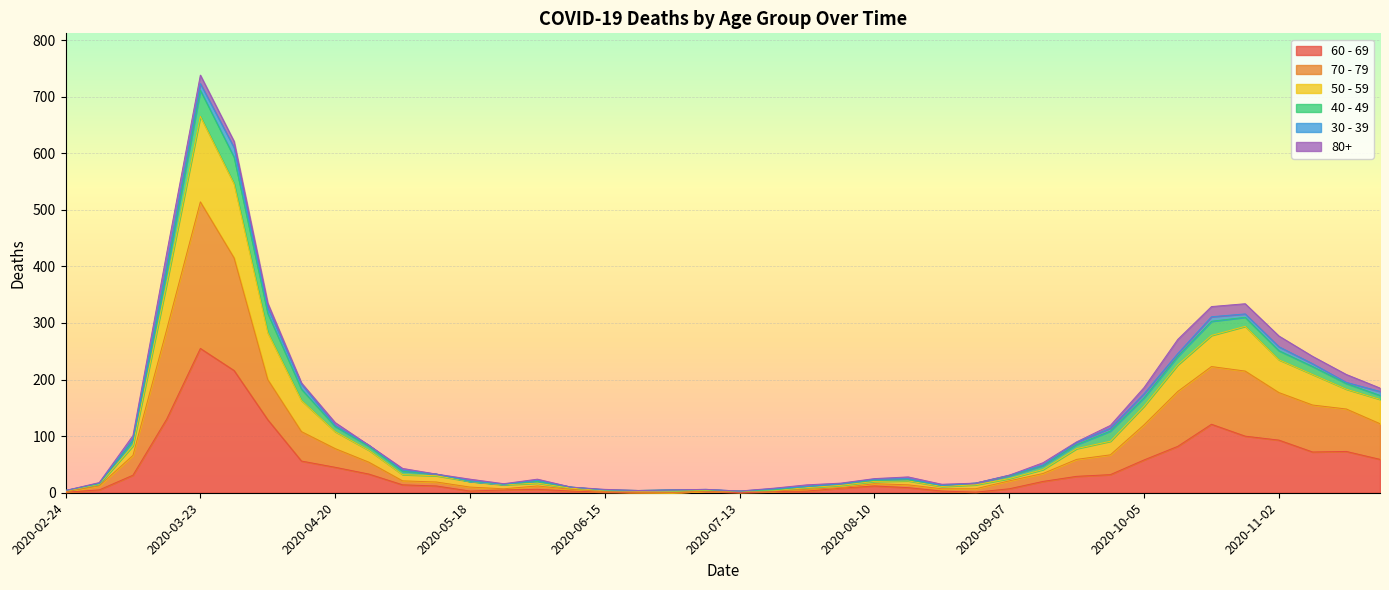

True or false: 50 - 59 and 60 - 69 cross at least once.

False